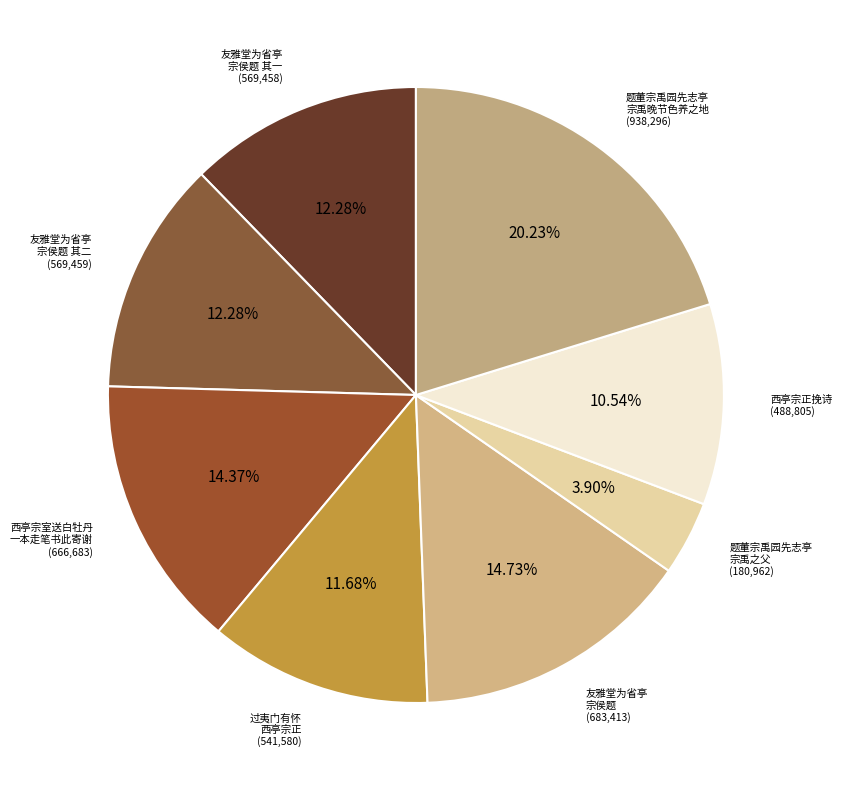

Rank the categories by value from highest to lowest.

题董宗禹园先志亭宗禹之父早失母万方求得之此其晚节色养之地也, 友雅堂为省亭宗侯题, 西亭宗室送白牡丹一本走笔书此寄谢, 友雅堂为省亭宗侯题 其二, 友雅堂为省亭宗侯题 其一, 过夷门有怀西亭宗正, 西亭宗正挽诗, 题董宗禹园先志亭宗禹之父早失母万方求得之